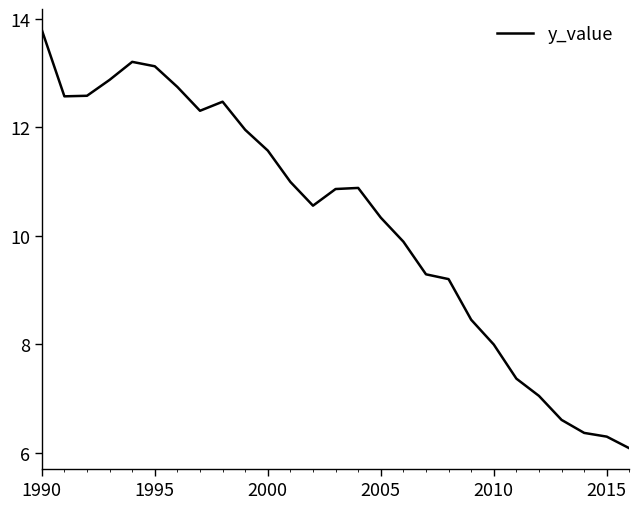

Reading left to right, transcribe all the data shown in this chart.

13.8	12.6	12.6	12.9	13.2	13.1	12.7	12.3	12.5	12.0	11.6	11.0	10.6	10.9	10.9	10.3	9.9	9.3	9.2	8.5	8.0	7.4	7.1	6.6	6.4	6.3	6.1